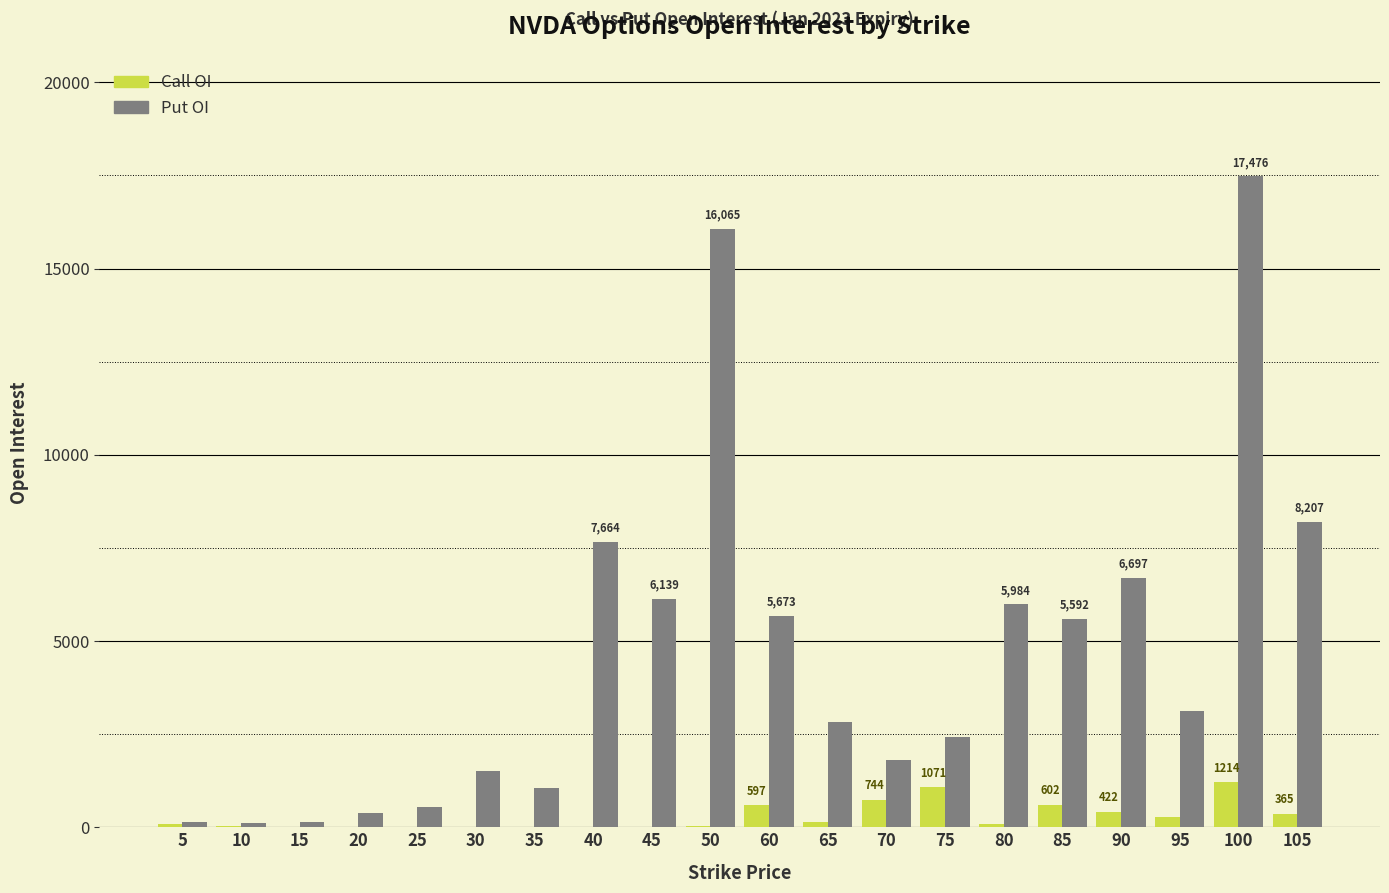

At which category is the sum across all series the highest?

100